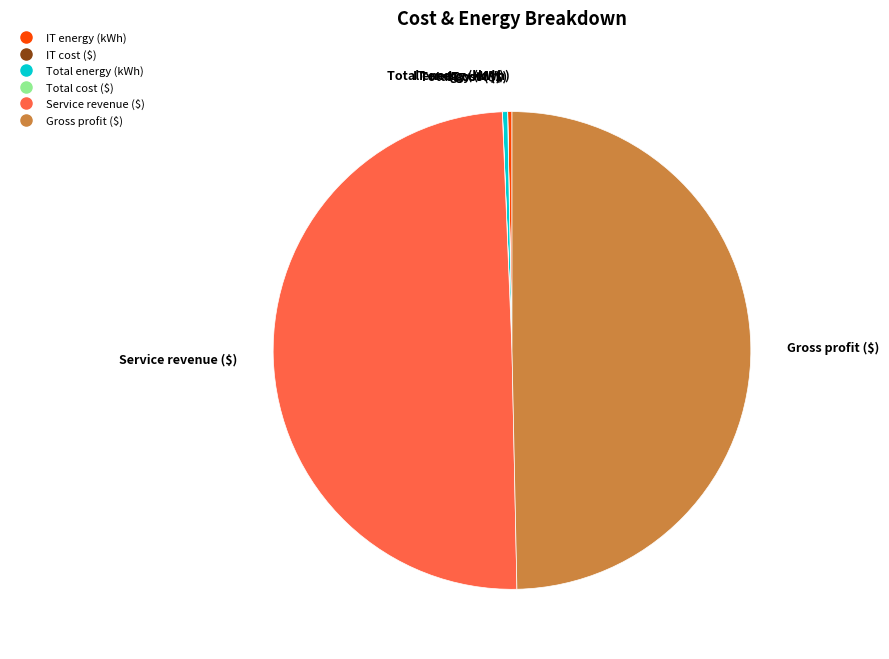

Is the sum of IT energy (kWh) and Total energy (kWh) greater than half?

No